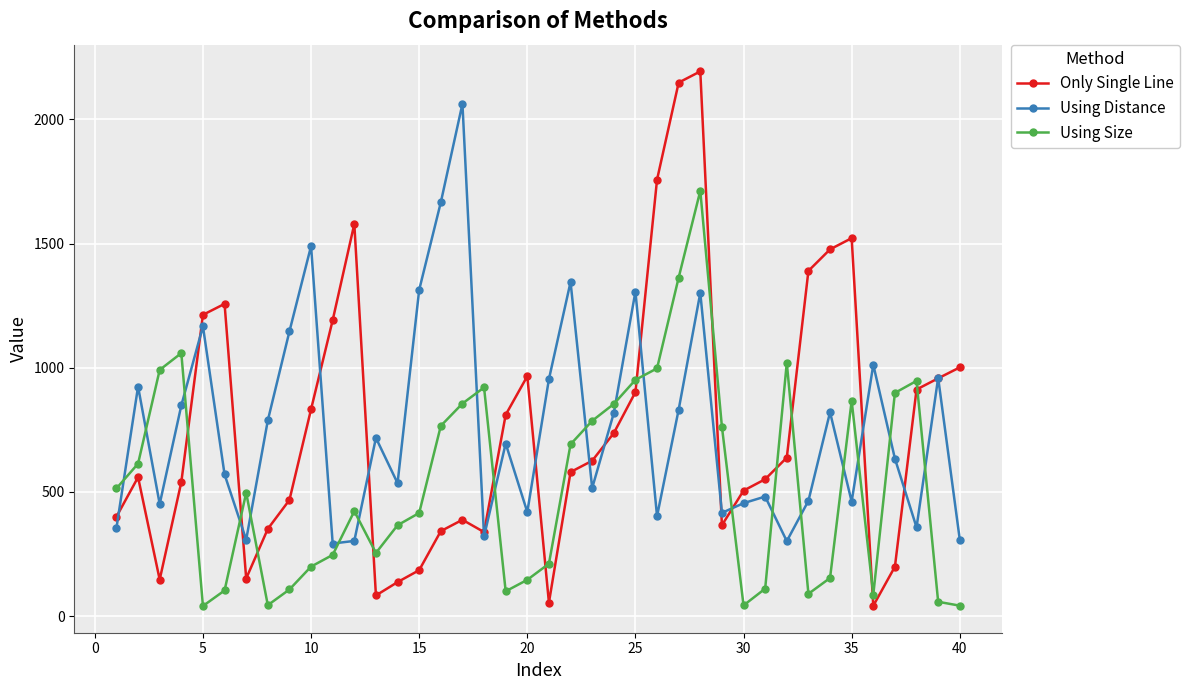

What is the greatest value displayed?

2192.9